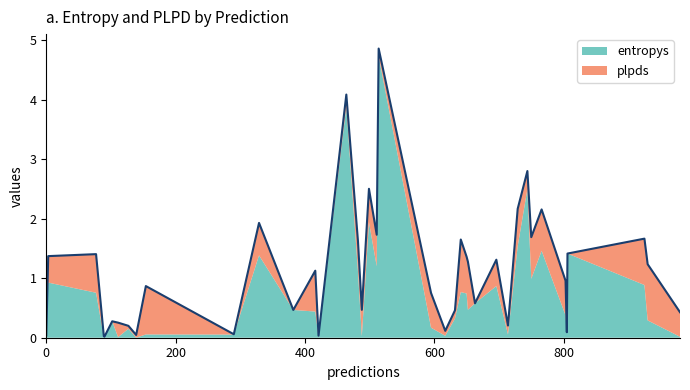

What are all the series names shown in the legend?

entropys, plpds